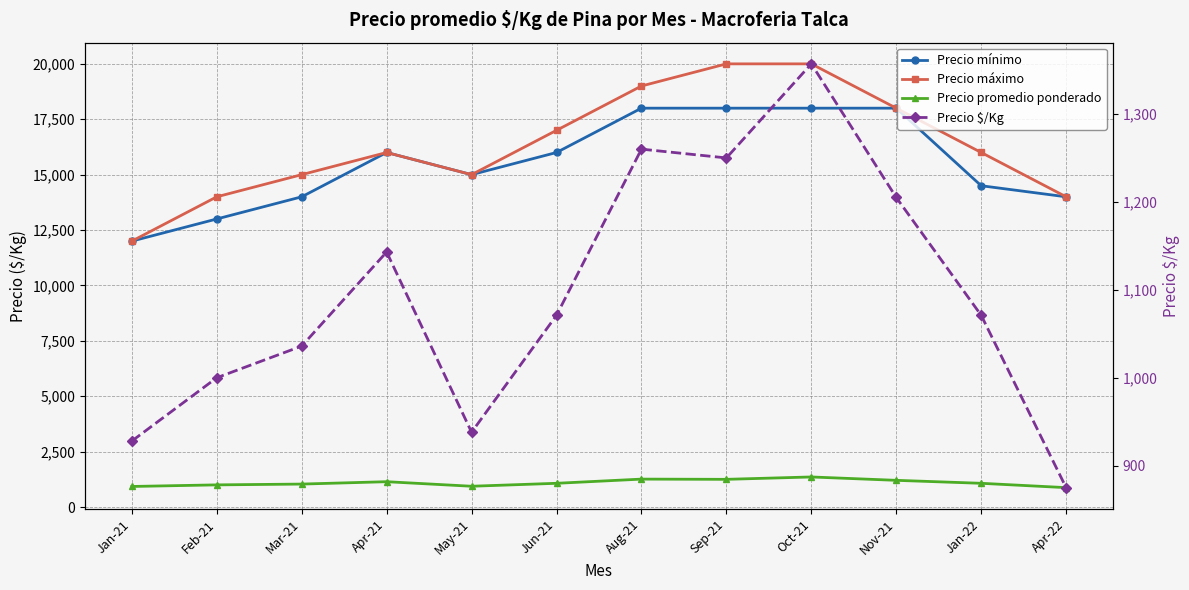

How many distinct data groups are displayed?

4